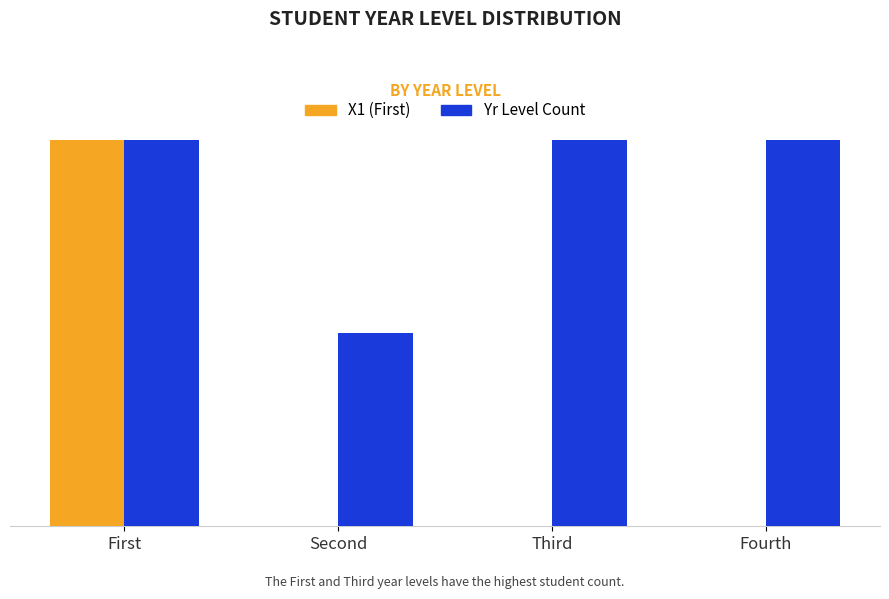

What are all the series names shown in the legend?

X1 (First), Yr Level Count